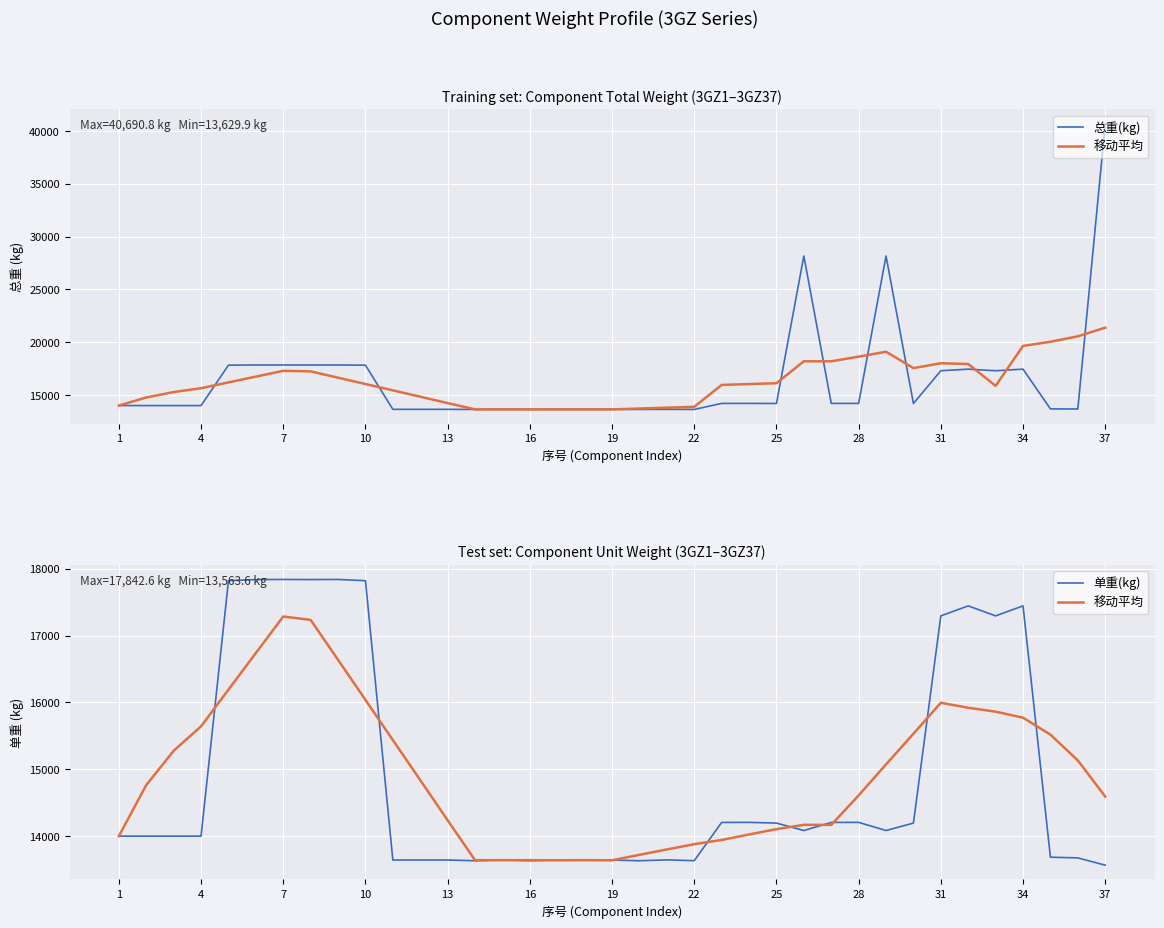

What are all the series names shown in the legend?

总重(kg), 移动平均, 单重(kg)